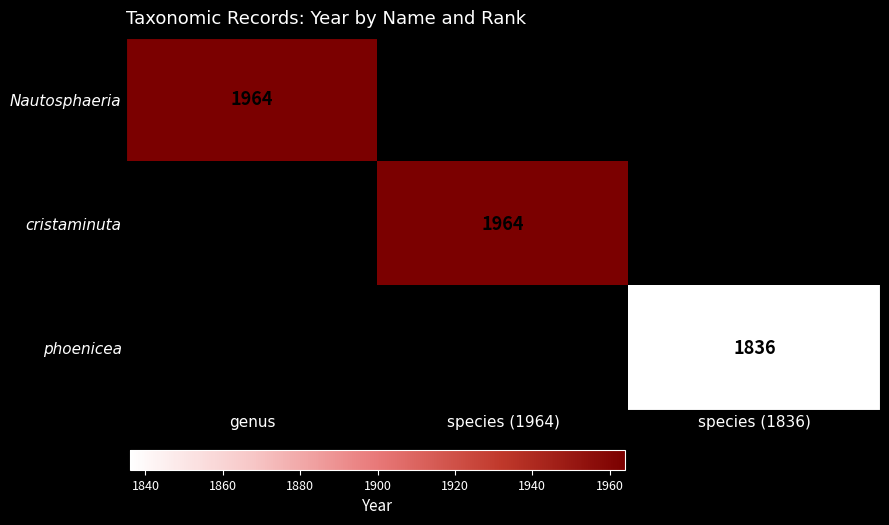

The value of phoenicea at species (1836) is 1836. True or false?

True